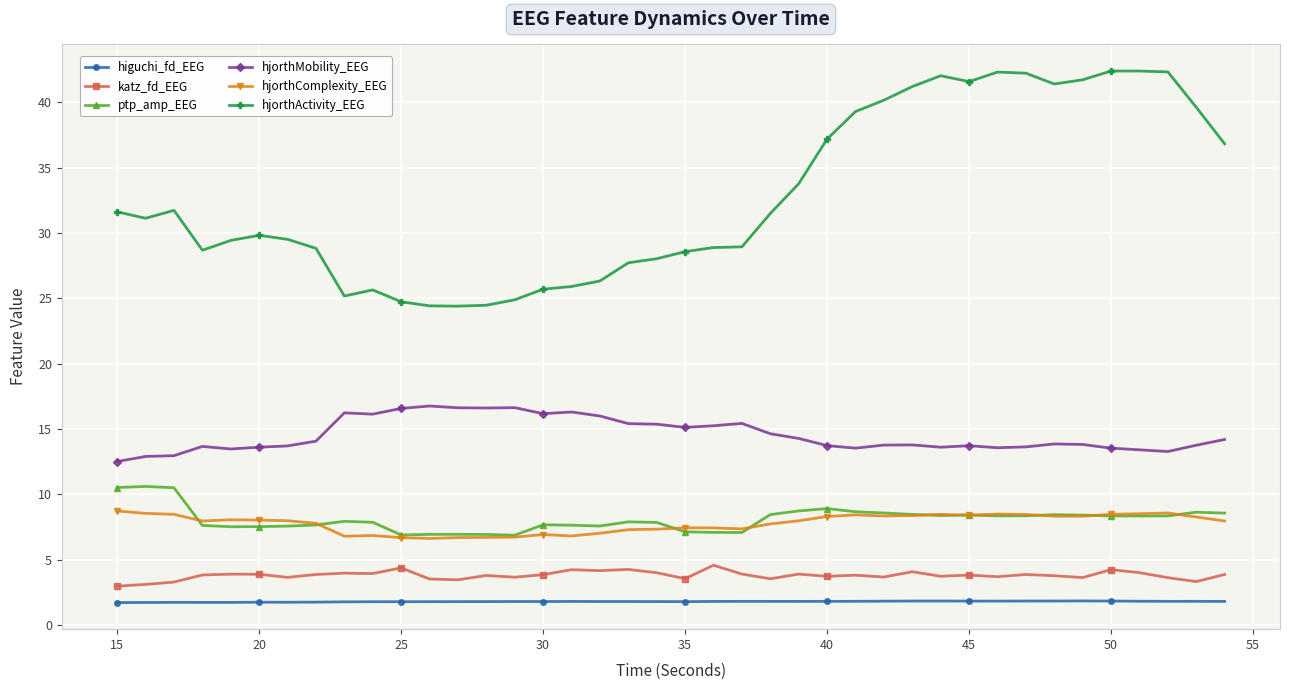

Which series has the largest total across all categories?

hjorthActivity_EEG